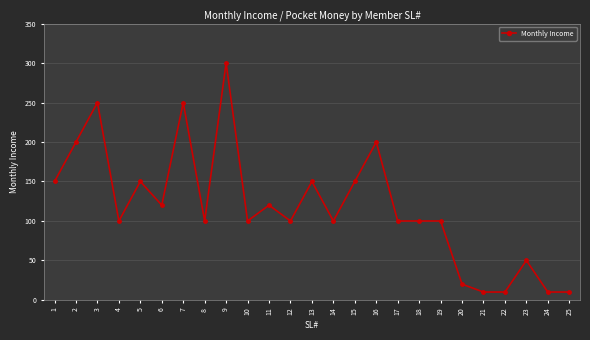

What is the change in value from 14 to 22?

-90